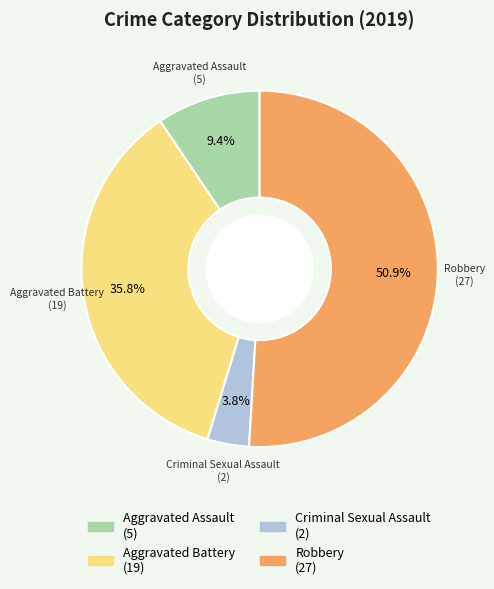

How many slices are in this pie chart?

4